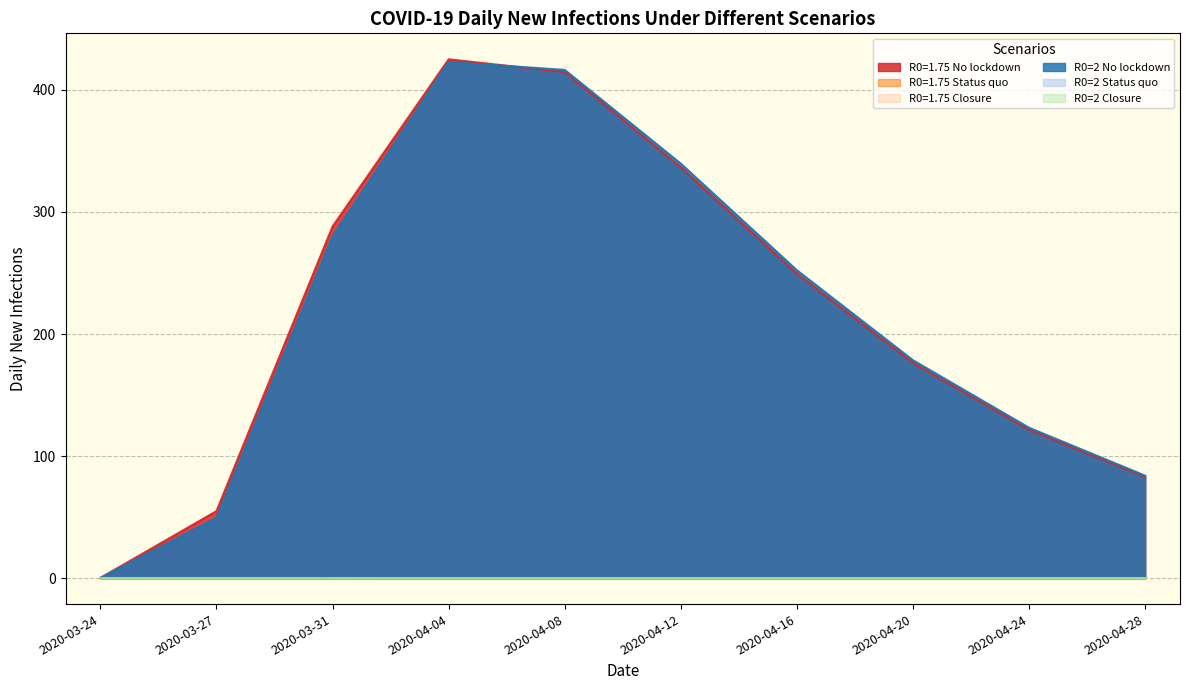

Reading left to right, extract all data points from this chart.

R0=1.75 No lockdown: 2020-03-24=0.2	2020-03-27=54.9	2020-03-31=288.1	2020-04-04=425.1	2020-04-08=414.6	2020-04-12=336.5	2020-04-16=249.4	2020-04-20=176.3	2020-04-24=121.6	2020-04-28=82.8
R0=1.75 Status quo: 2020-03-24=0.0	2020-03-27=0.0	2020-03-31=0.1	2020-04-04=0.1	2020-04-08=0.1	2020-04-12=0.1	2020-04-16=0.1	2020-04-20=0.1	2020-04-24=0.1	2020-04-28=0.1
R0=1.75 Closure: 2020-03-24=0.0	2020-03-27=0.0	2020-03-31=0.1	2020-04-04=0.1	2020-04-08=0.1	2020-04-12=0.1	2020-04-16=0.1	2020-04-20=0.1	2020-04-24=0.1	2020-04-28=0.1
R0=2 No lockdown: 2020-03-24=0.2	2020-03-27=49.6	2020-03-31=280.1	2020-04-04=422.9	2020-04-08=416.4	2020-04-12=339.6	2020-04-16=252.2	2020-04-20=178.5	2020-04-24=123.2	2020-04-28=84.0
R0=2 Status quo: 2020-03-24=0.0	2020-03-27=0.0	2020-03-31=0.0	2020-04-04=0.1	2020-04-08=0.1	2020-04-12=0.1	2020-04-16=0.1	2020-04-20=0.1	2020-04-24=0.1	2020-04-28=0.1
R0=2 Closure: 2020-03-24=0.0	2020-03-27=0.0	2020-03-31=0.0	2020-04-04=0.1	2020-04-08=0.1	2020-04-12=0.1	2020-04-16=0.1	2020-04-20=0.1	2020-04-24=0.1	2020-04-28=0.1